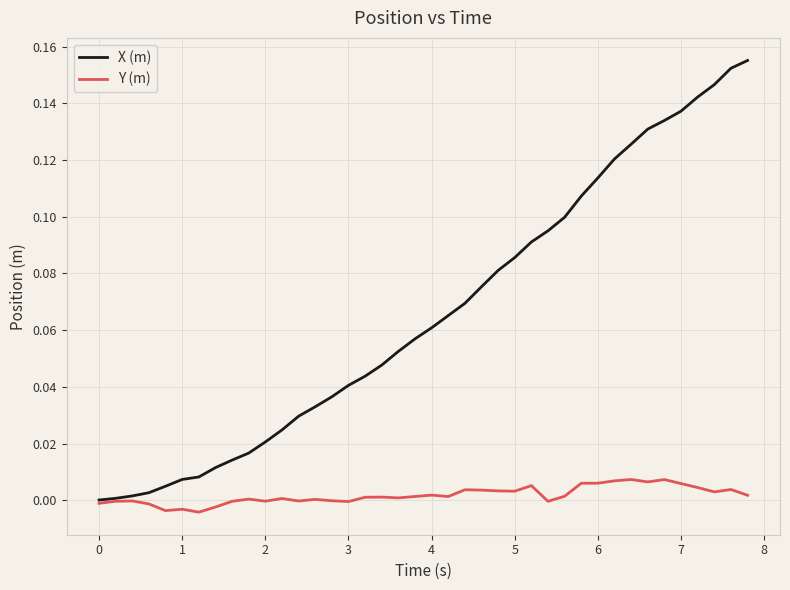

Rank the series by their average value, from highest to lowest.

X (m), Y (m)